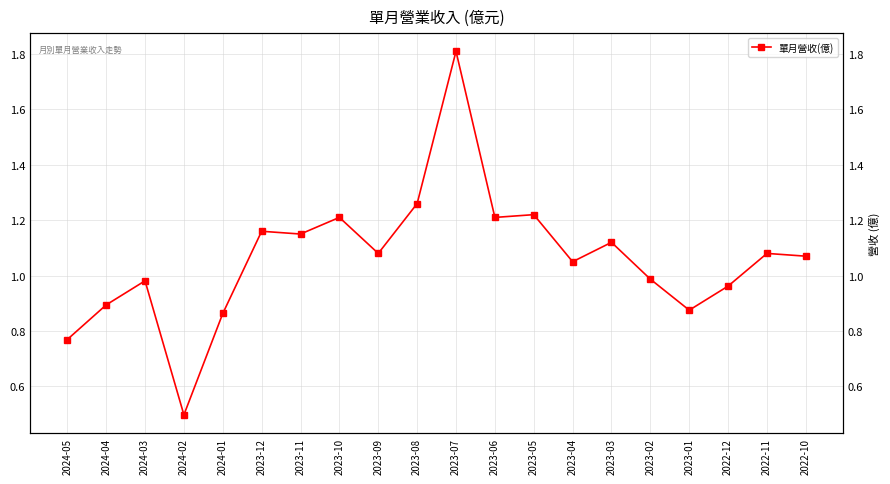

What is the sum of the values at 2024-04 and 2023-07?

2.7